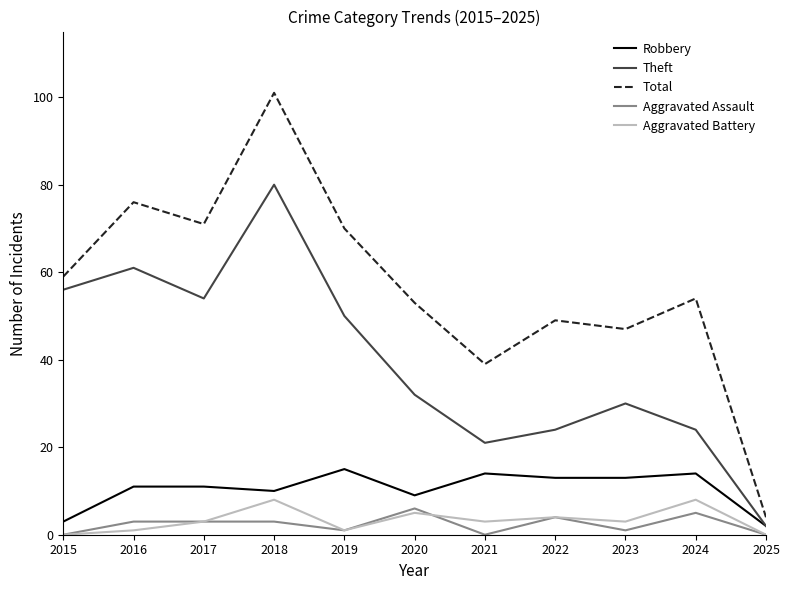

What is the sum of the Robbery values at 2015 and 2025?

5